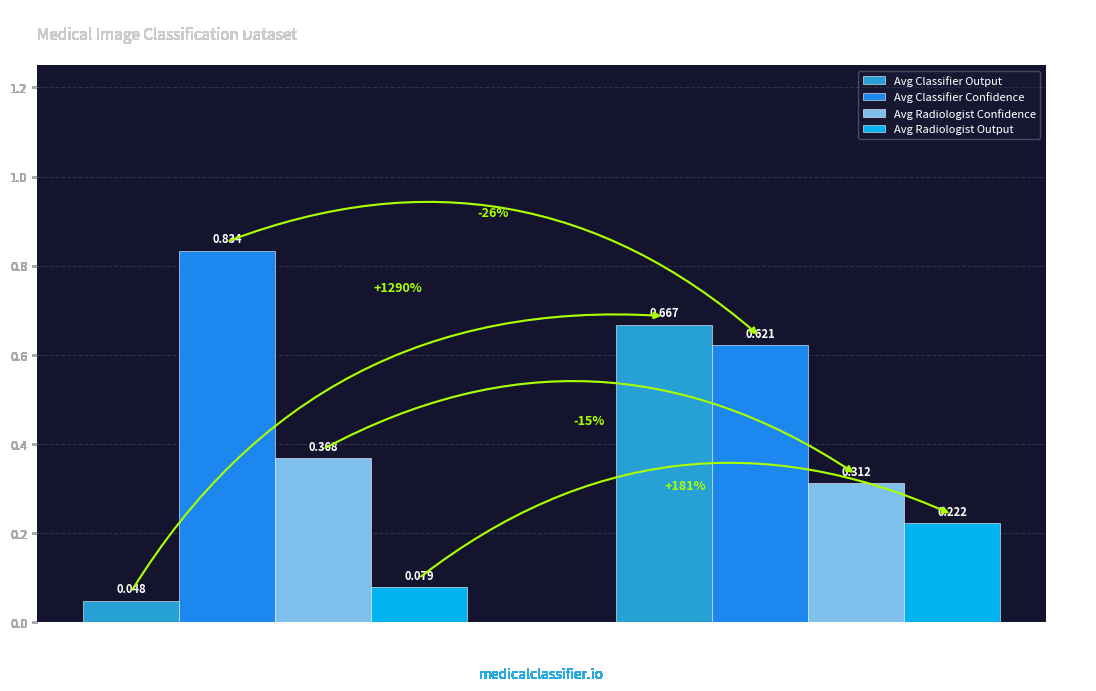

Which series has the largest total across all categories?

Avg Classifier Confidence